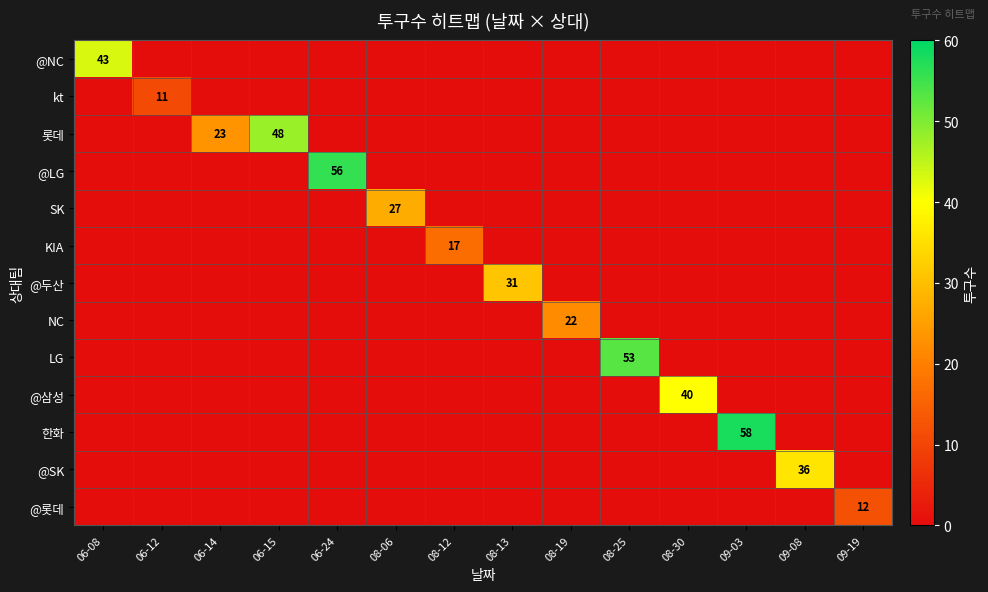

Count the number of data series in this chart.

13